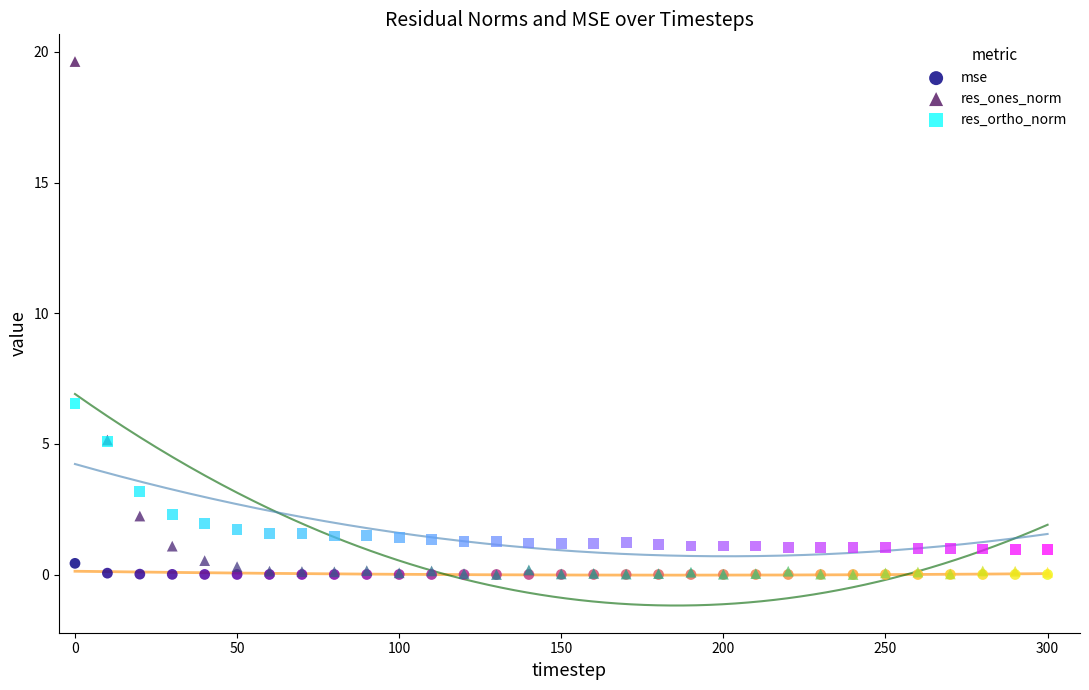

Which series has the widest spread of Y values?

res_ones_norm